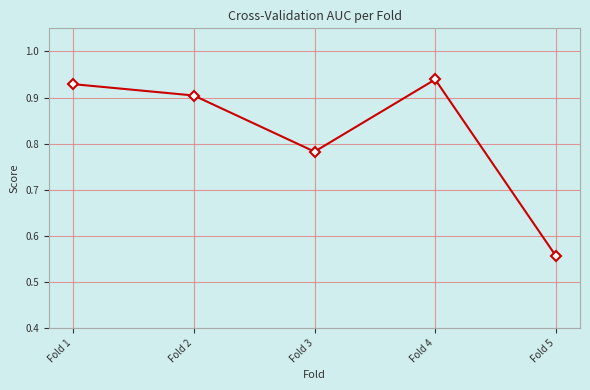

Where is the data nearest to the value 0?

Fold 5